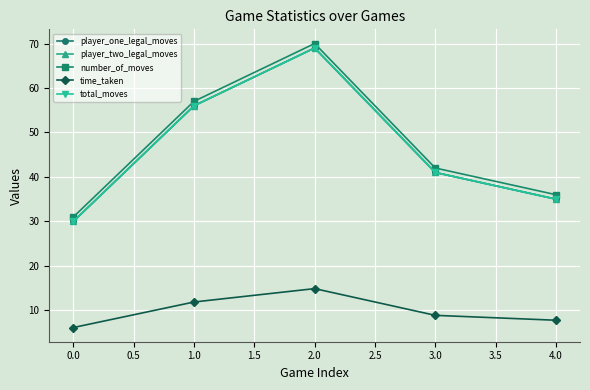

What is the difference between the second highest and minimum values in the time_taken series?

5.7